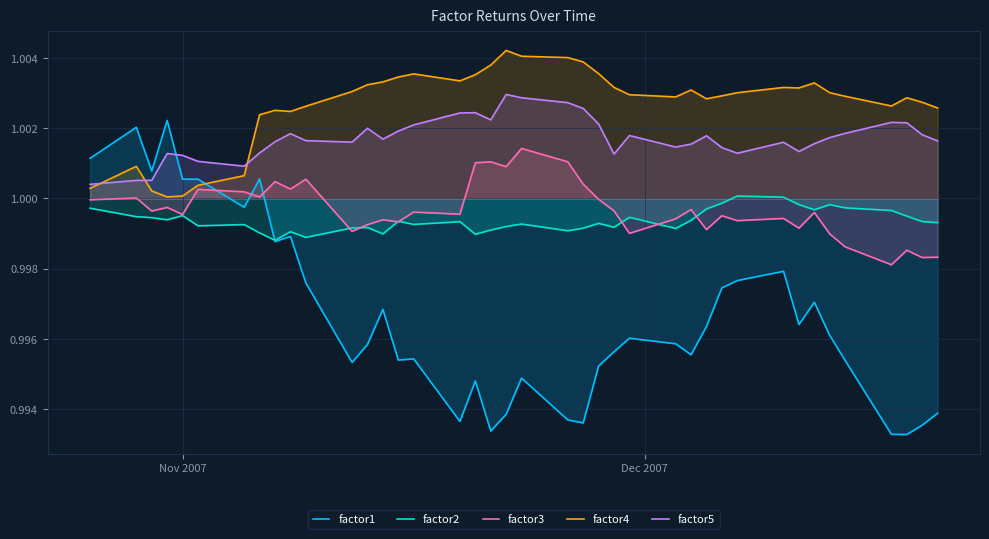

Reading left to right, what are all the values shown in this chart?

factor1: 1.0	1.0	1.0	1.0	1.0	1.0	1.0	1.0	1.0	1.0	1.0	1.0	1.0	1.0	1.0	1.0	1.0	1.0	1.0	1.0	1.0	1.0	1.0	1.0	1.0	1.0	1.0	1.0	1.0	1.0	1.0	1.0	1.0	1.0	1.0	1.0	1.0	1.0	1.0	1.0
factor2: 1.0	1.0	1.0	1.0	1.0	1.0	1.0	1.0	1.0	1.0	1.0	1.0	1.0	1.0	1.0	1.0	1.0	1.0	1.0	1.0	1.0	1.0	1.0	1.0	1.0	1.0	1.0	1.0	1.0	1.0	1.0	1.0	1.0	1.0	1.0	1.0	1.0	1.0	1.0	1.0
factor3: 1.0	1.0	1.0	1.0	1.0	1.0	1.0	1.0	1.0	1.0	1.0	1.0	1.0	1.0	1.0	1.0	1.0	1.0	1.0	1.0	1.0	1.0	1.0	1.0	1.0	1.0	1.0	1.0	1.0	1.0	1.0	1.0	1.0	1.0	1.0	1.0	1.0	1.0	1.0	1.0
factor4: 1.0	1.0	1.0	1.0	1.0	1.0	1.0	1.0	1.0	1.0	1.0	1.0	1.0	1.0	1.0	1.0	1.0	1.0	1.0	1.0	1.0	1.0	1.0	1.0	1.0	1.0	1.0	1.0	1.0	1.0	1.0	1.0	1.0	1.0	1.0	1.0	1.0	1.0	1.0	1.0
factor5: 1.0	1.0	1.0	1.0	1.0	1.0	1.0	1.0	1.0	1.0	1.0	1.0	1.0	1.0	1.0	1.0	1.0	1.0	1.0	1.0	1.0	1.0	1.0	1.0	1.0	1.0	1.0	1.0	1.0	1.0	1.0	1.0	1.0	1.0	1.0	1.0	1.0	1.0	1.0	1.0